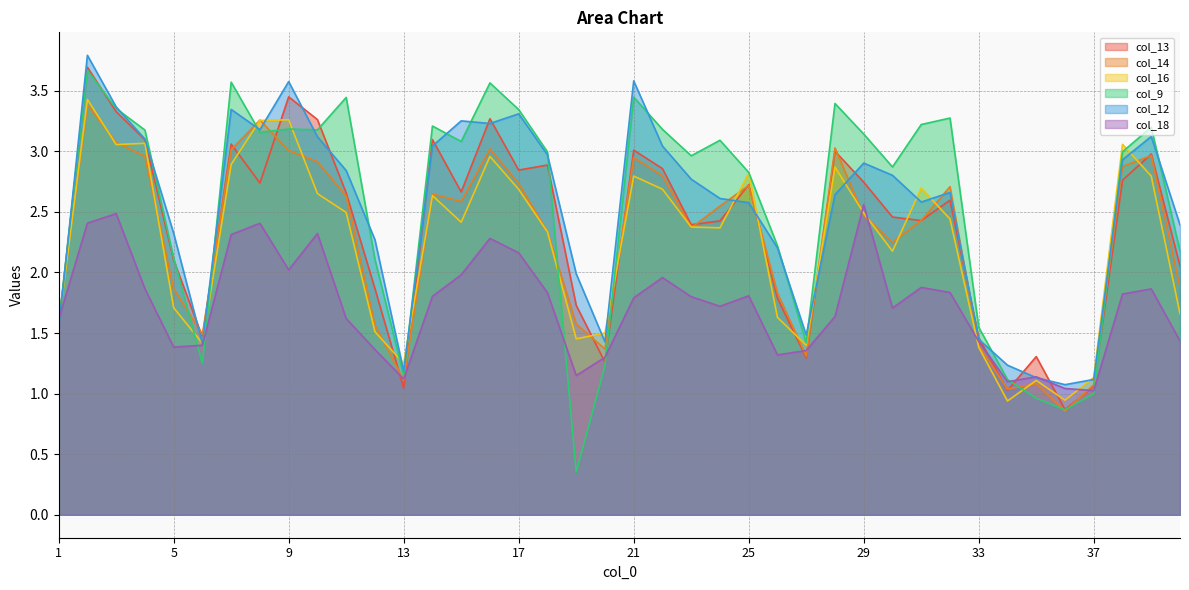

Is the value of col_13 at 8 greater than the value of col_14 at 36?

Yes